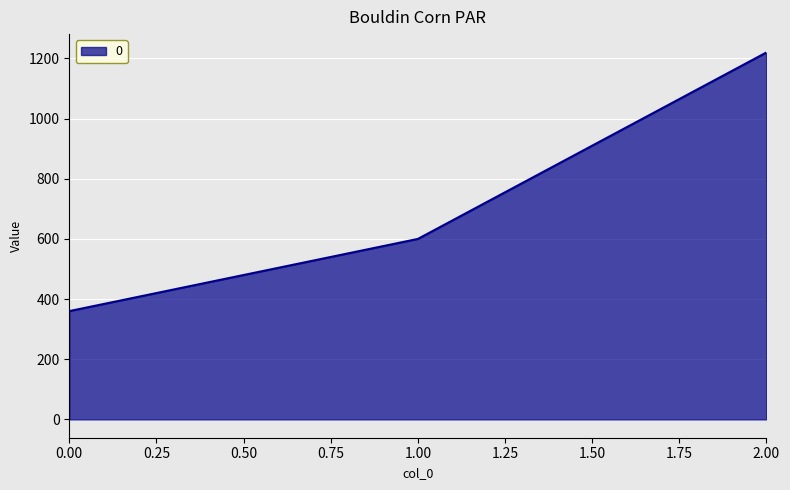

Count the number of data series in this chart.

1